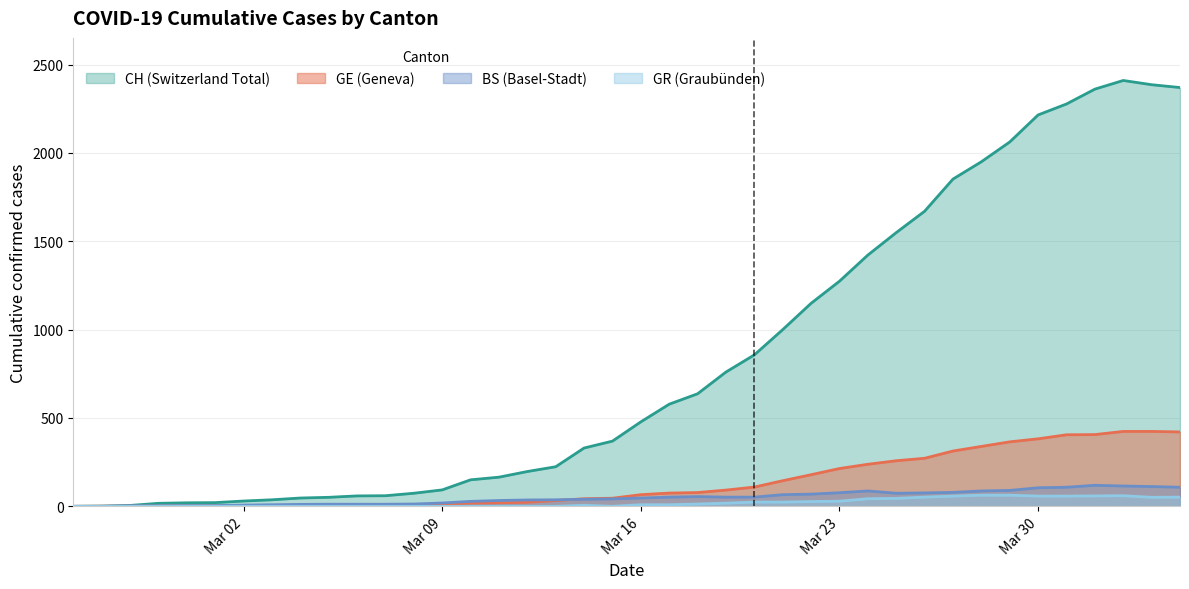

Which series has the largest range (max minus min)?

CH (Switzerland Total)